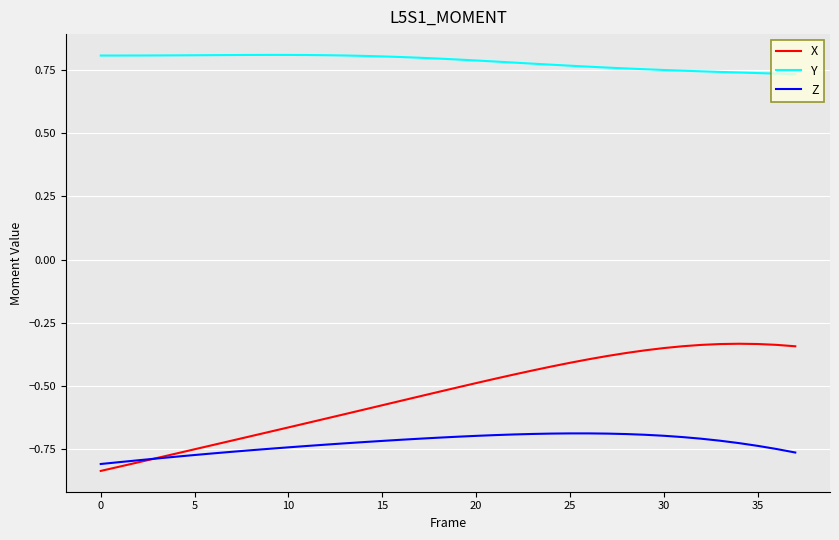

Which series has the largest total across all categories?

Y